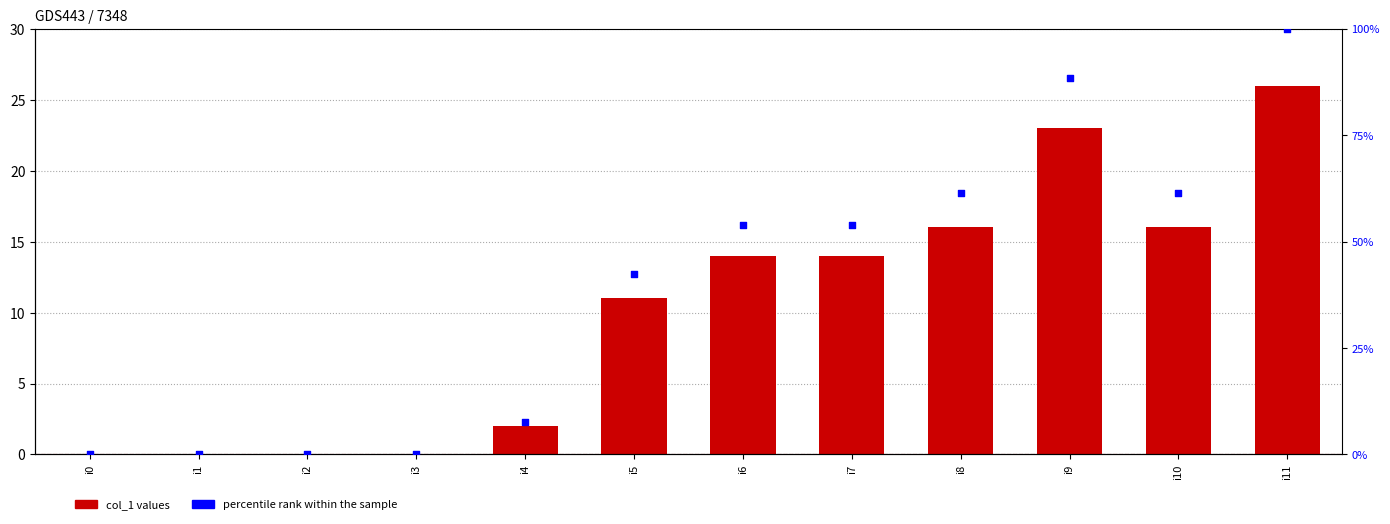

Which series reaches the maximum Y coordinate?

percentile rank within the sample